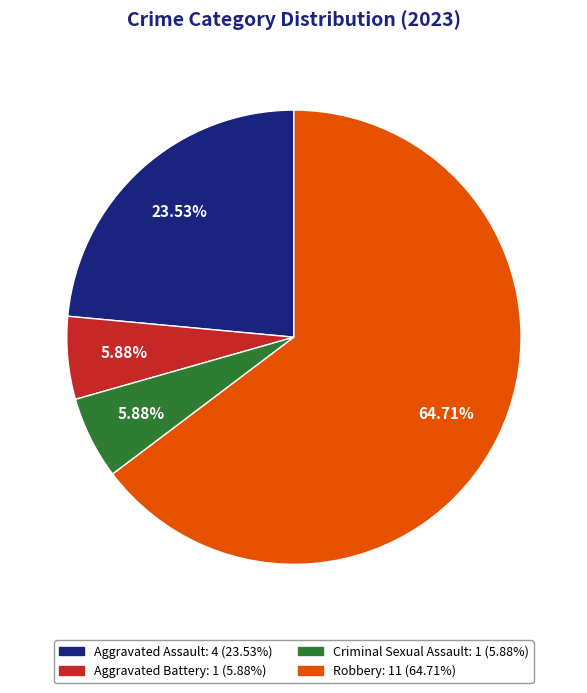

To the nearest percent, what is the difference between the largest and smallest slice percentages?

59%